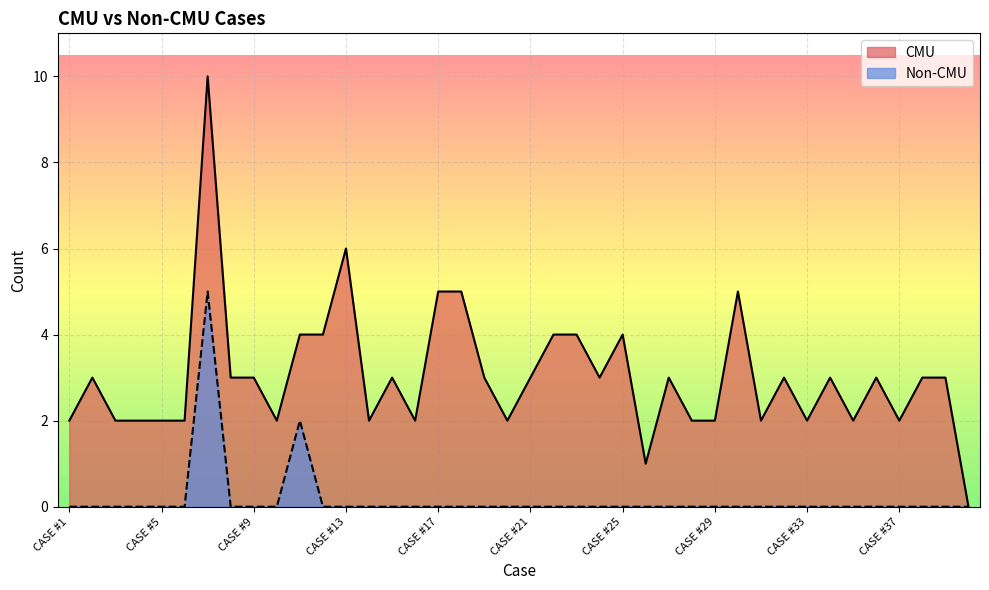

How many interior local peaks does the Non-CMU series have?

2